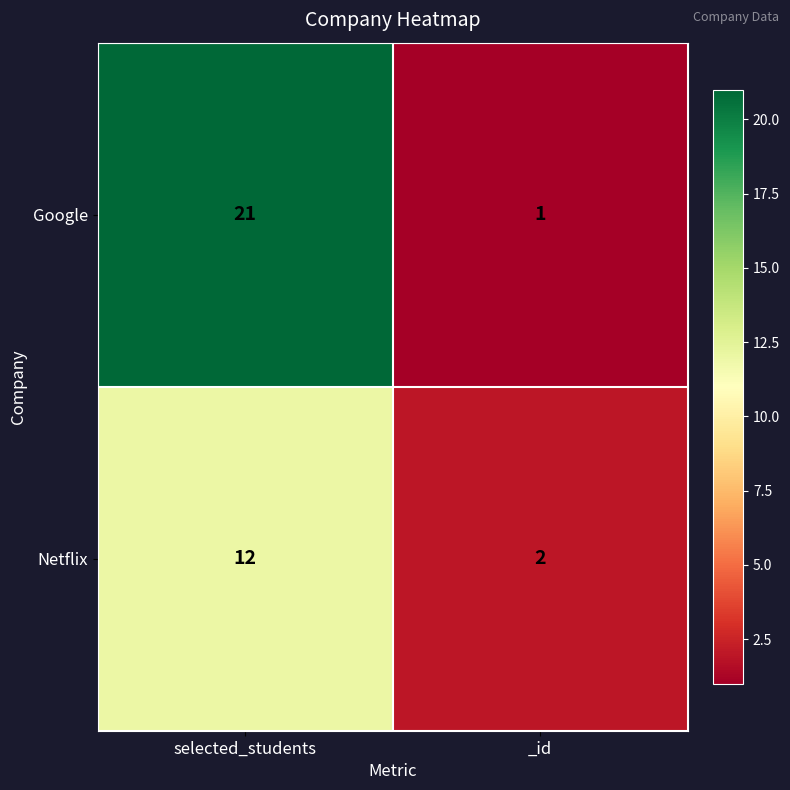

Which series has the largest total across all categories?

Google